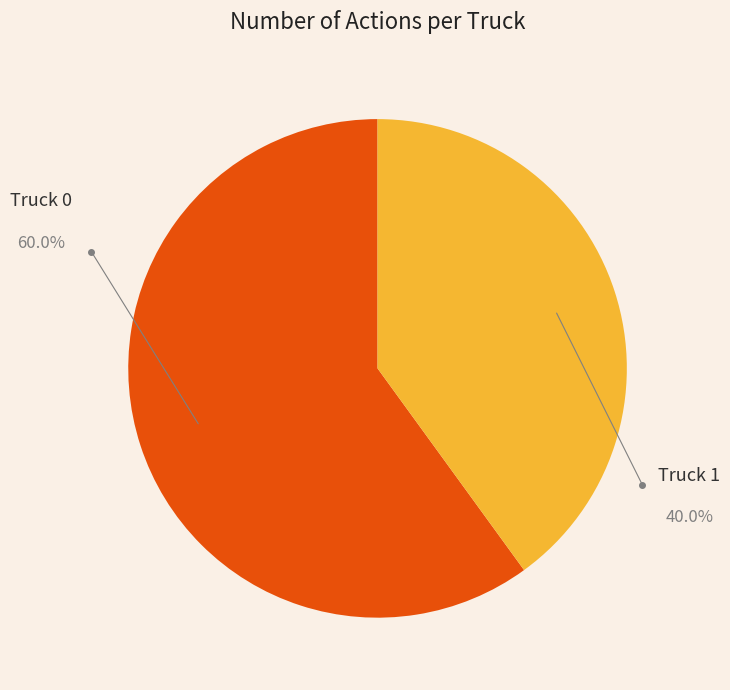

Is Truck 1 the majority of the pie?

No